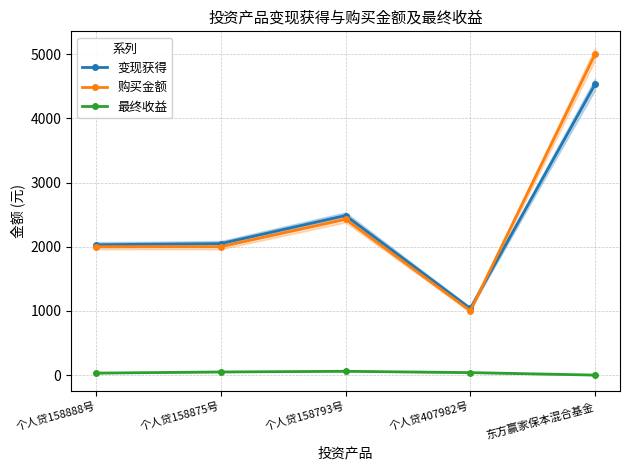

True or false: 购买金额 has more than 0 interior local peaks.

True